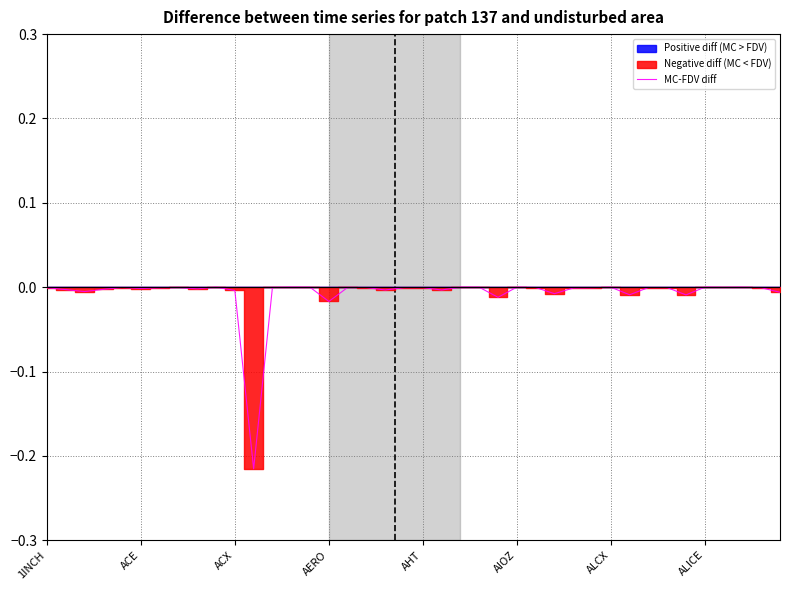

Does the chart have visible grid lines?

Yes